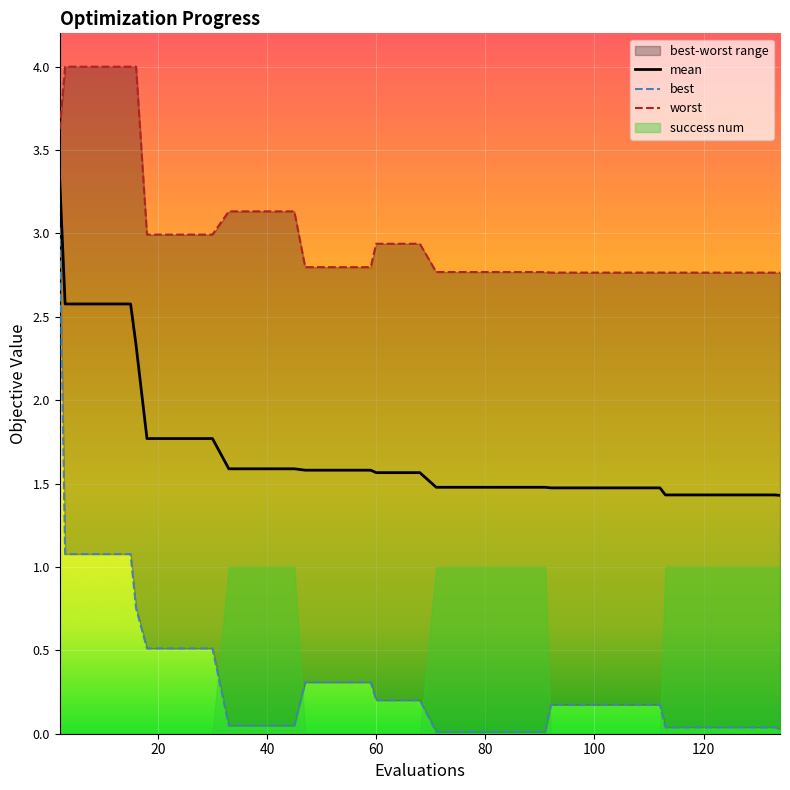

The mean series shows 1.6 at 60. True or false?

True